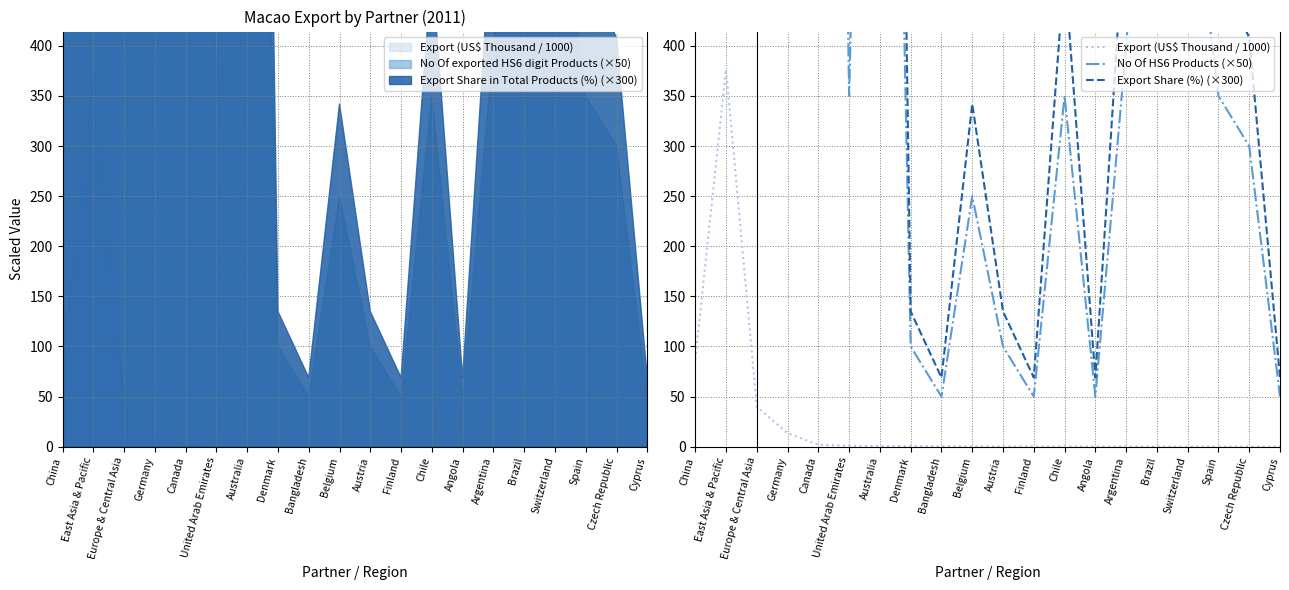

Where is Export (US$ Thousand / 1000) nearest to the value 188?

China